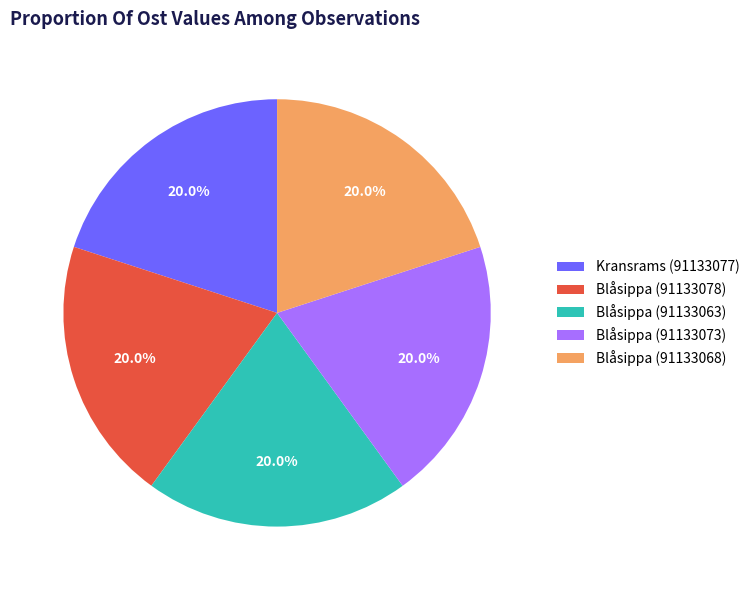

Combined, what portion of the pie is Blåsippa (91133073) and Blåsippa (91133063)?

40.0%